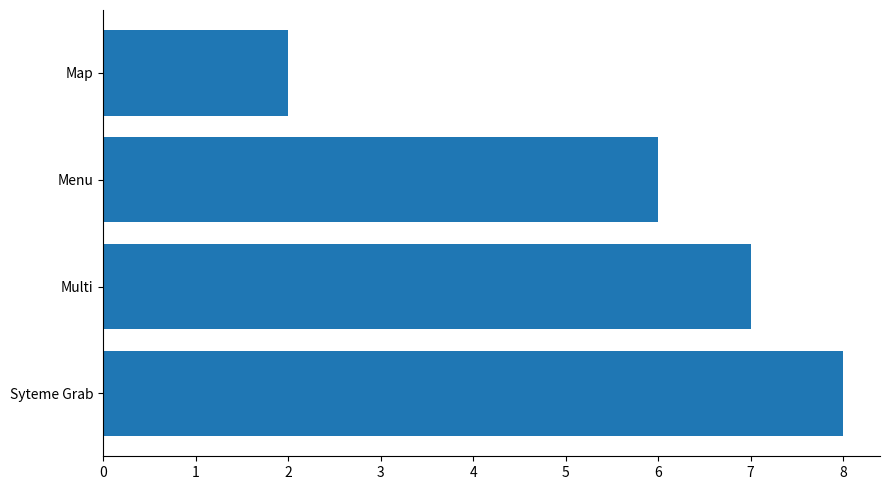

Rank the categories by value from lowest to highest.

Map, Menu, Multi, Syteme Grab